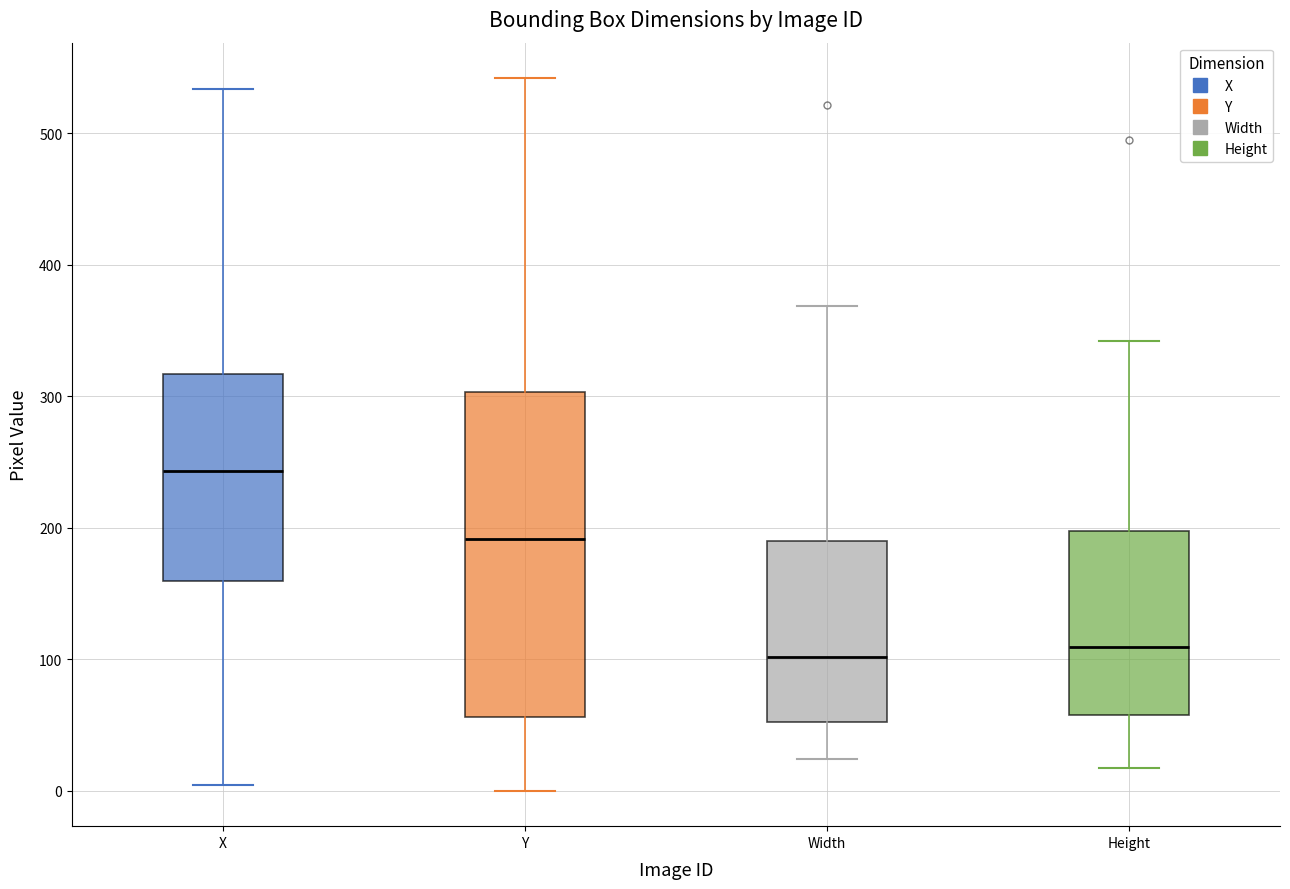

Which box has the highest median line?

X